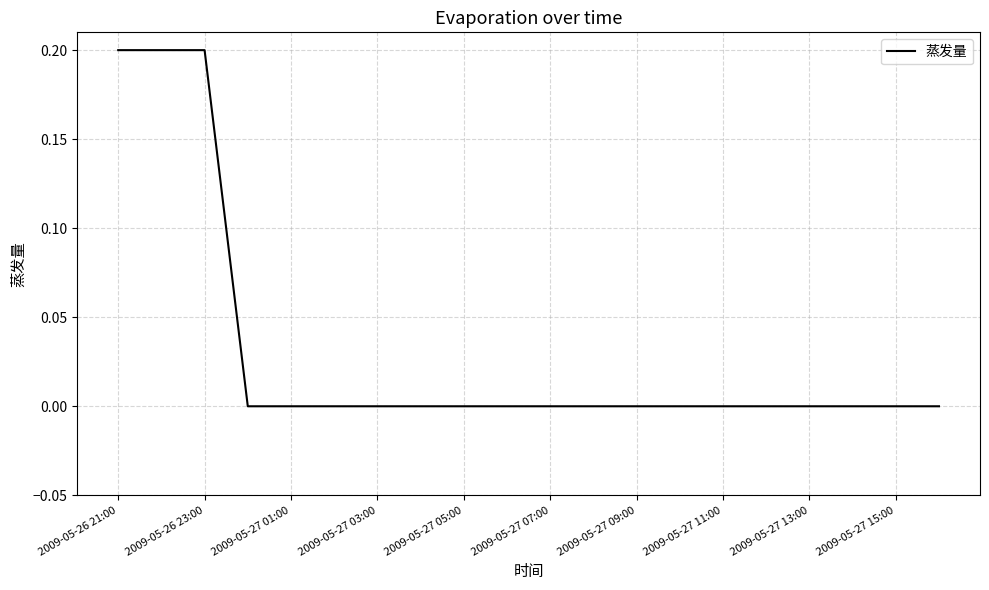

What is the greatest value displayed?

0.2